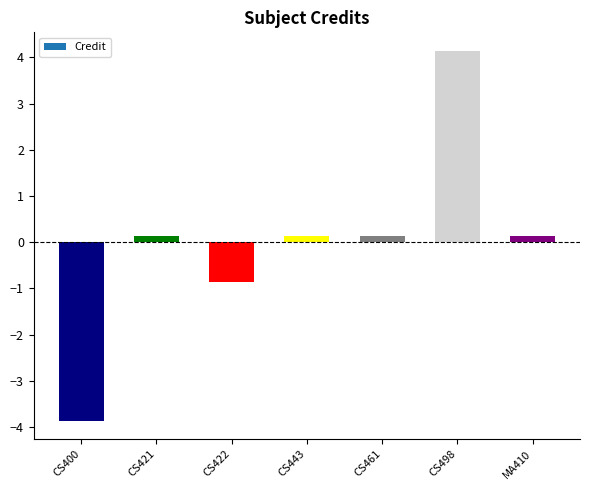

The value at MA410 is 0.1. True or false?

True